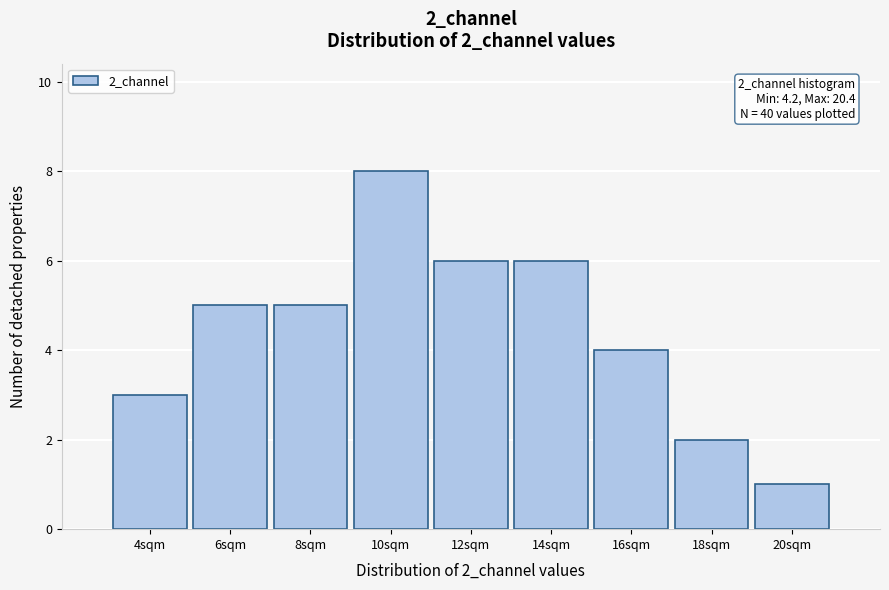

Reading left to right, what are all the values shown in this chart?

4sqm=3	6sqm=5	8sqm=5	10sqm=8	12sqm=6	14sqm=6	16sqm=4	18sqm=2	20sqm=1